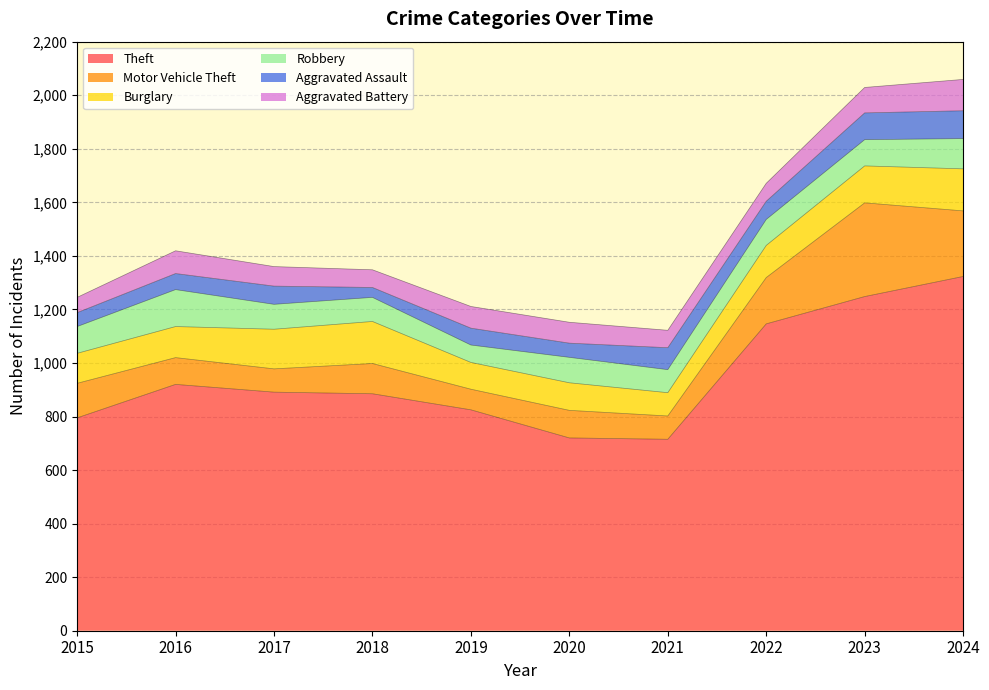

How many data points in Motor Vehicle Theft are above 113?

4